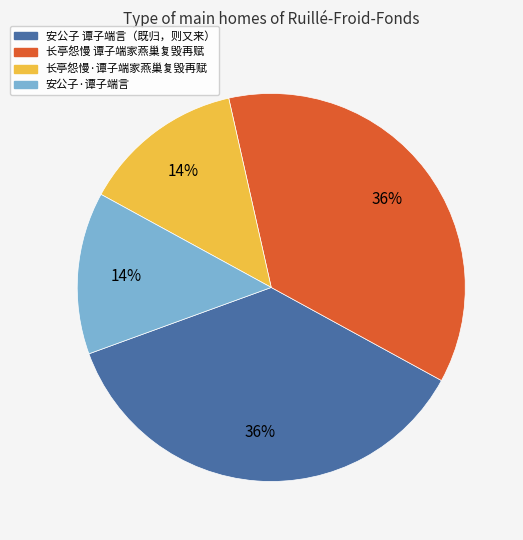

Is there any slice that represents more than half of the pie?

No